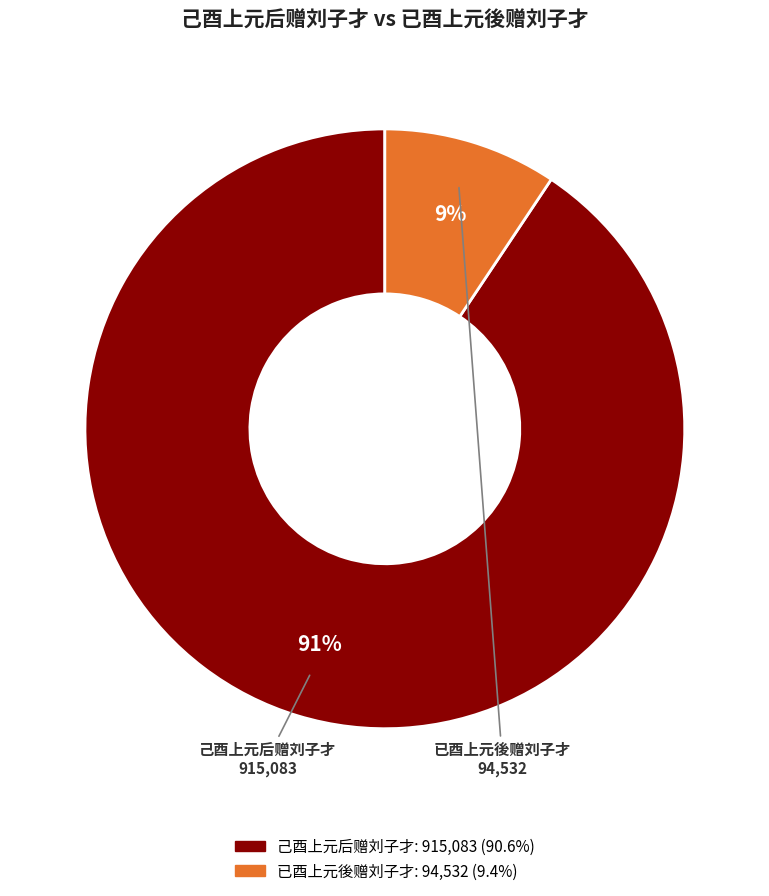

What is the smallest slice in the pie chart?

已酉上元後赠刘子才